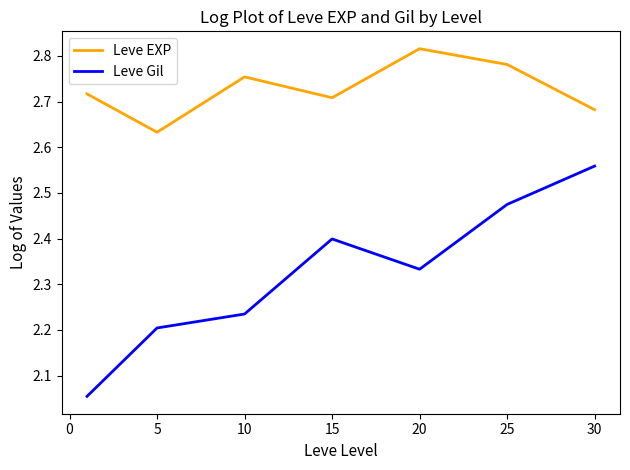

What are all the series names shown in the legend?

Leve EXP, Leve Gil